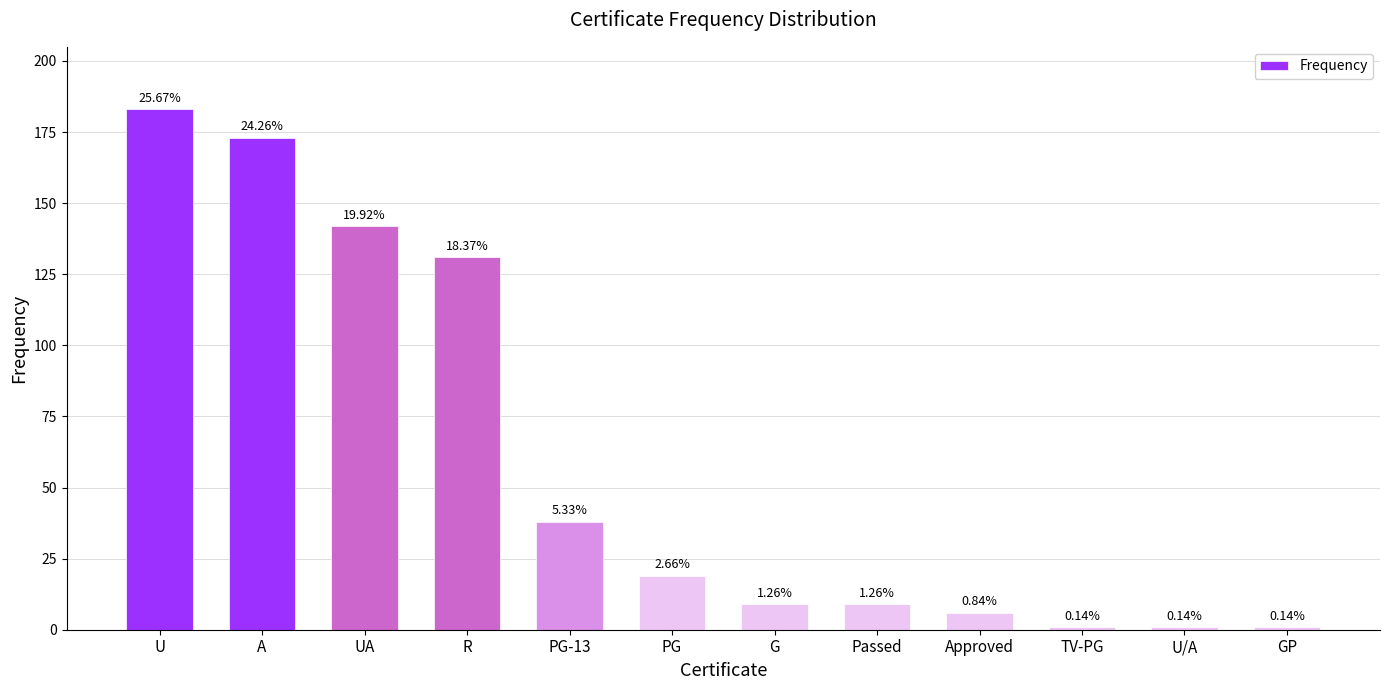

What position from the right is Passed?

5